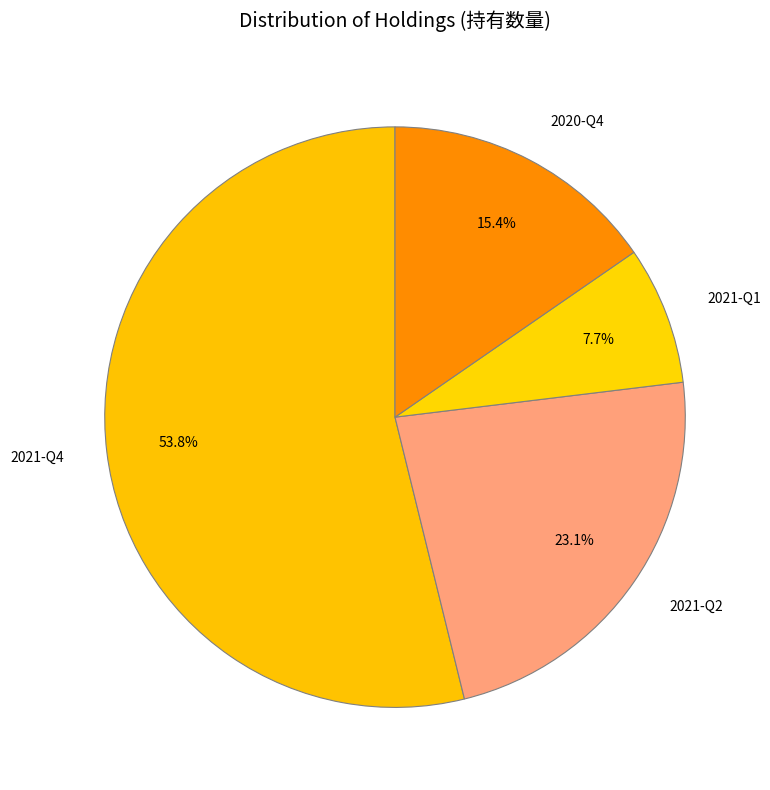

What is the majority slice?

2021-Q4